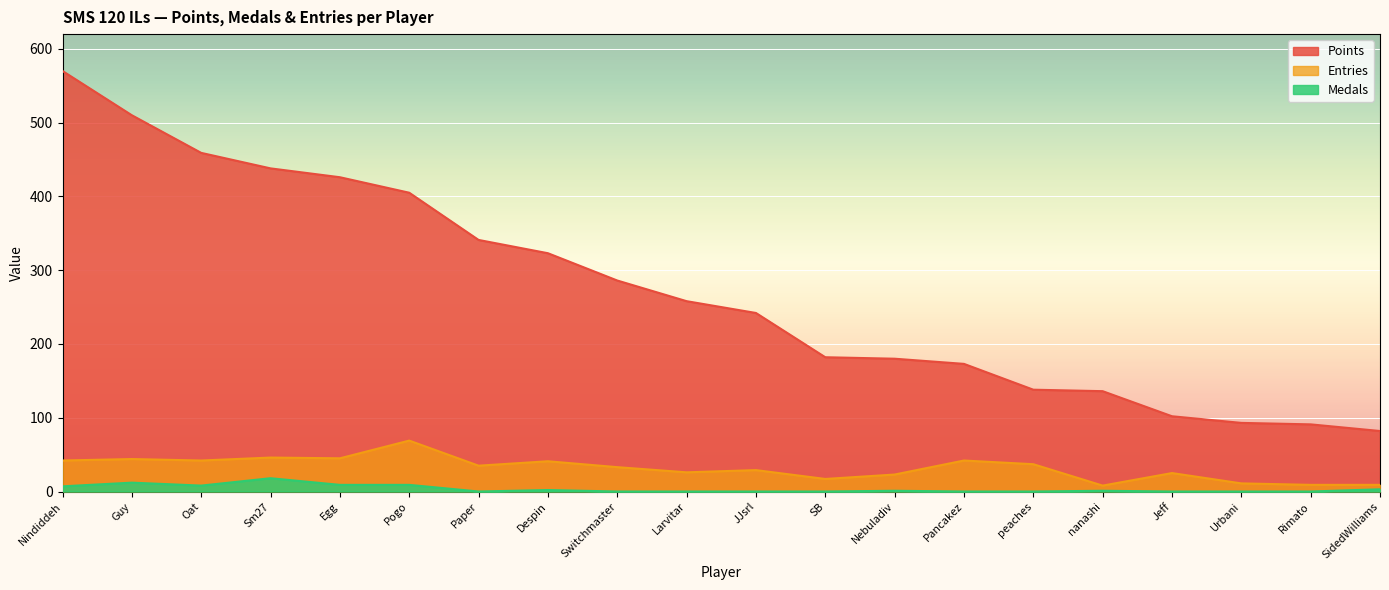

True or false: Points and Medals intersect in this chart.

False